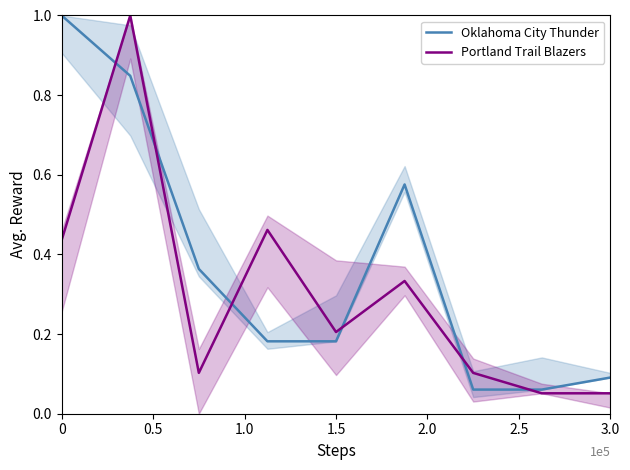

Reading left to right, transcribe all the data shown in this chart.

Oklahoma City Thunder: 1.0	0.8	0.4	0.2	0.2	0.6	0.1	0.1	0.1
Portland Trail Blazers: 0.4	1.0	0.1	0.5	0.2	0.3	0.1	0.1	0.1